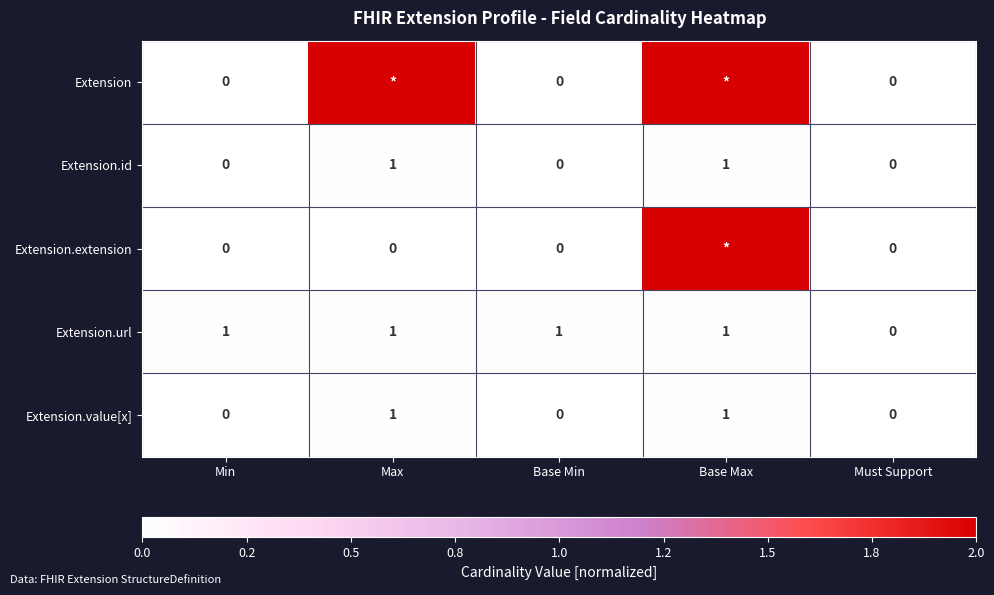

Is the value of Extension at Min greater than the value of Extension.url at Base Min?

No